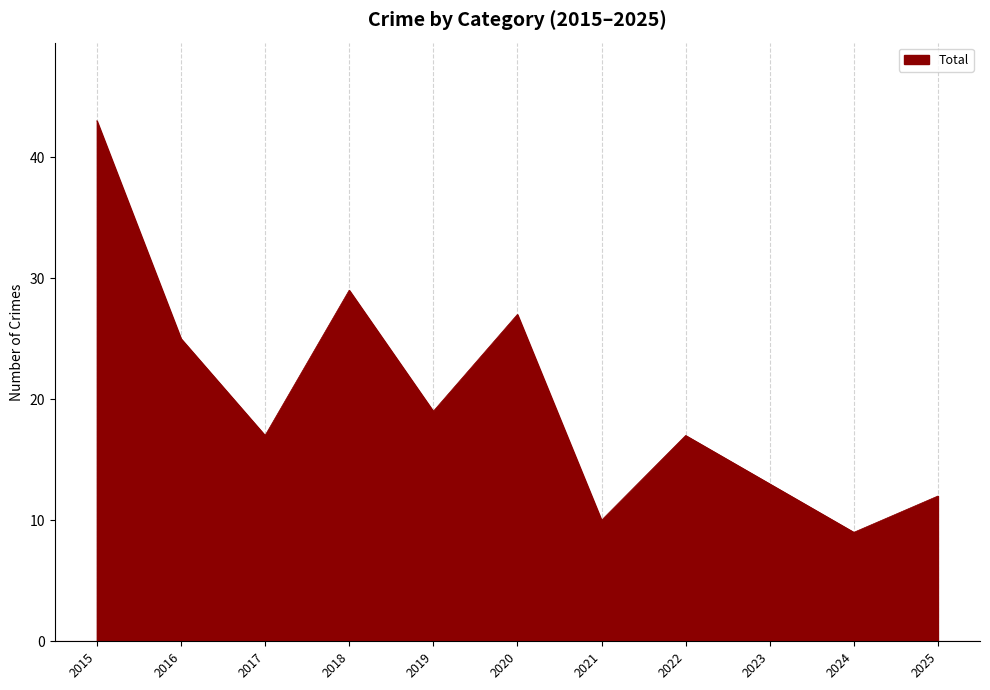

The value at 2020 is 9. True or false?

False